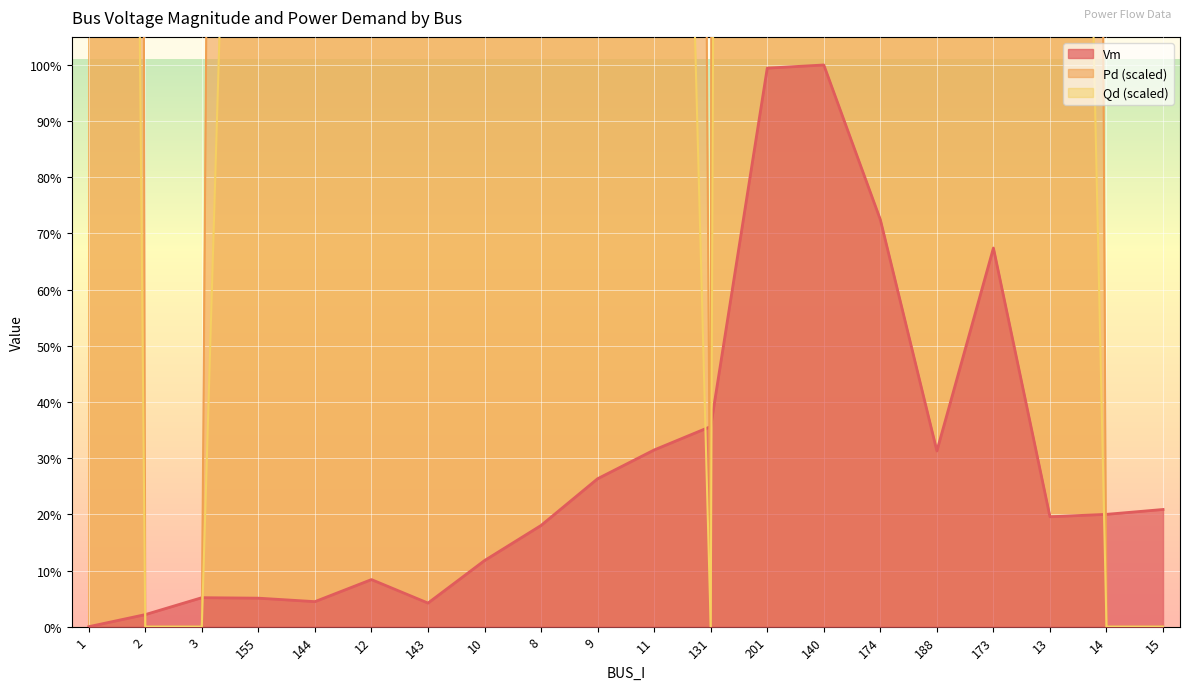

Between which two adjacent categories do Vm and Qd first intersect?

1 and 2